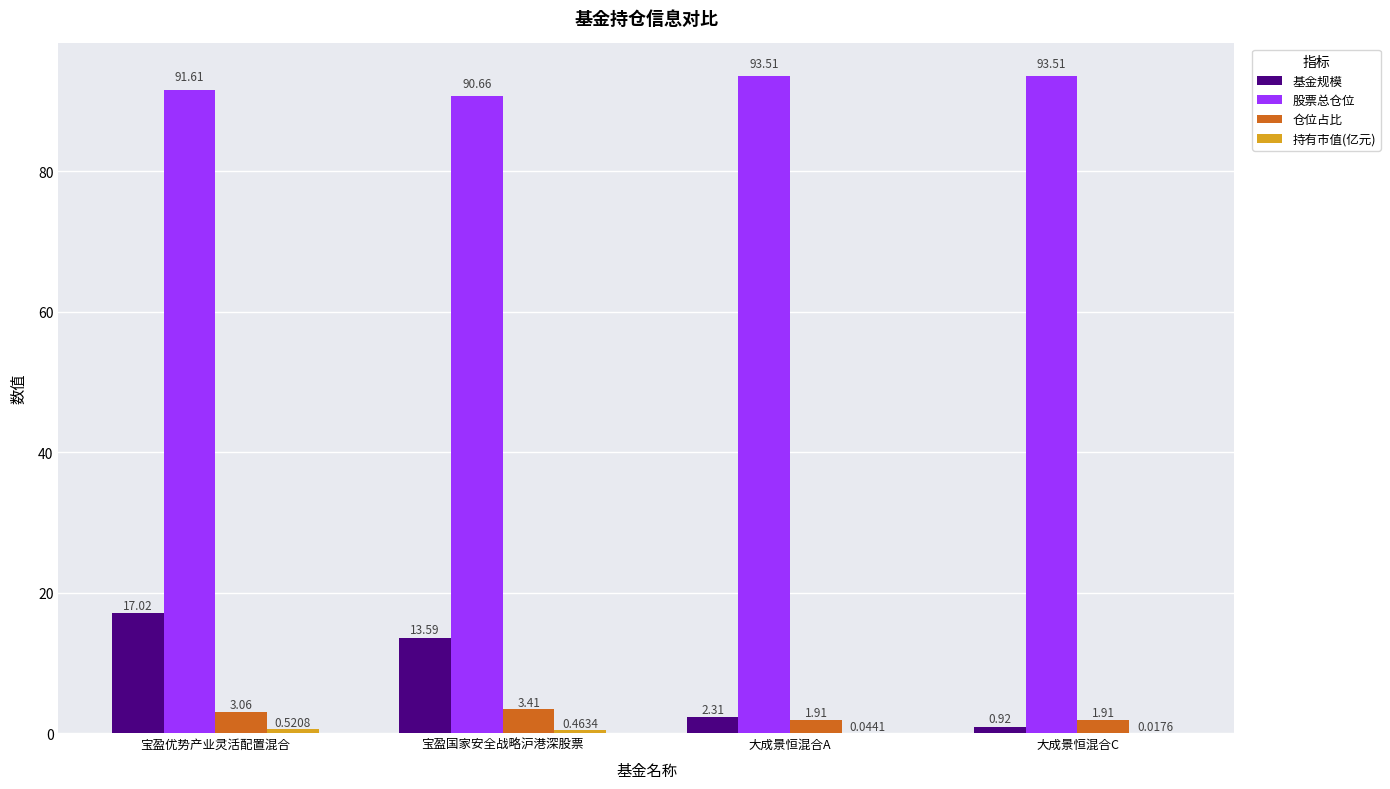

Which series has the largest total across all categories?

股票总仓位